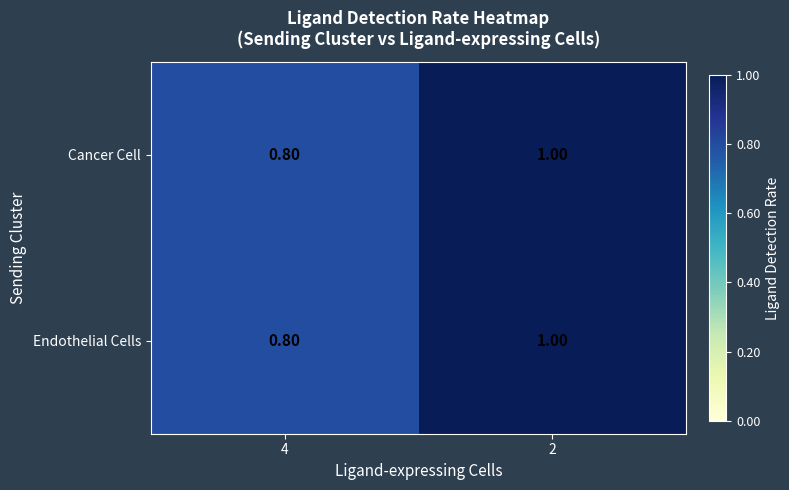

Rank the categories by Cancer Cell value from highest to lowest.

2, 4